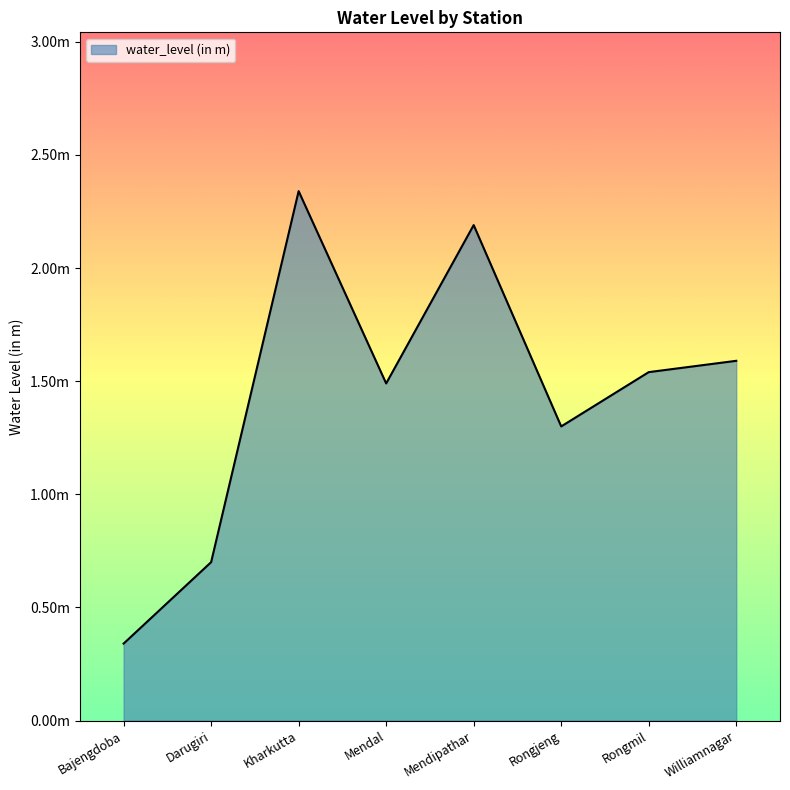

Does the chart have visible grid lines?

No